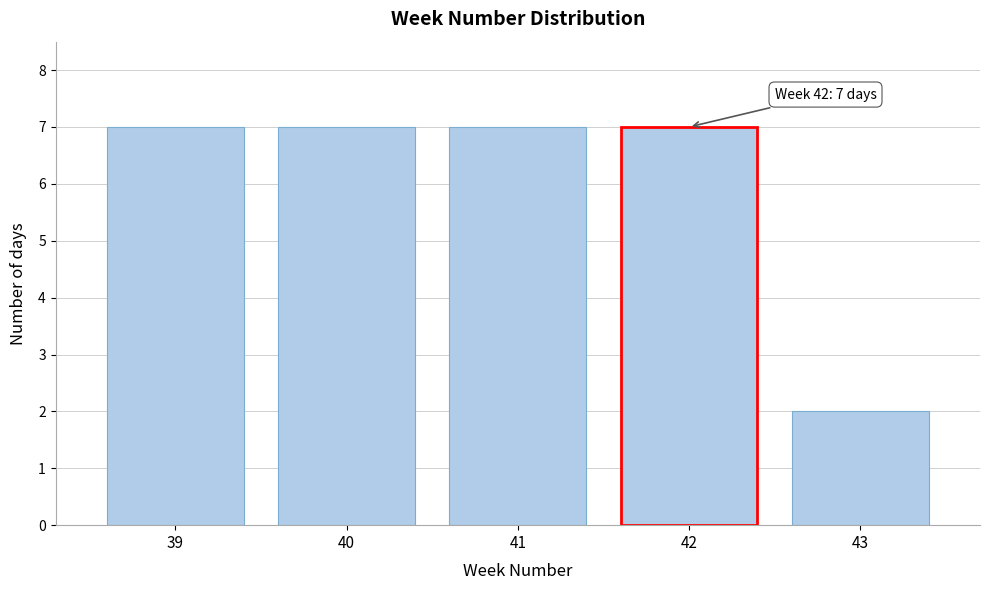

Reading left to right, extract all data points from this chart.

7	7	7	7	2